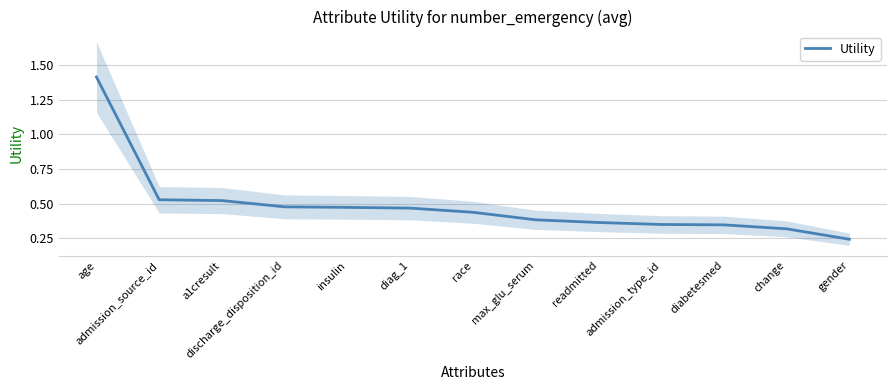

Rank the categories by value from highest to lowest.

age, admission_source_id, a1cresult, discharge_disposition_id, insulin, diag_1, race, max_glu_serum, readmitted, admission_type_id, diabetesmed, change, gender